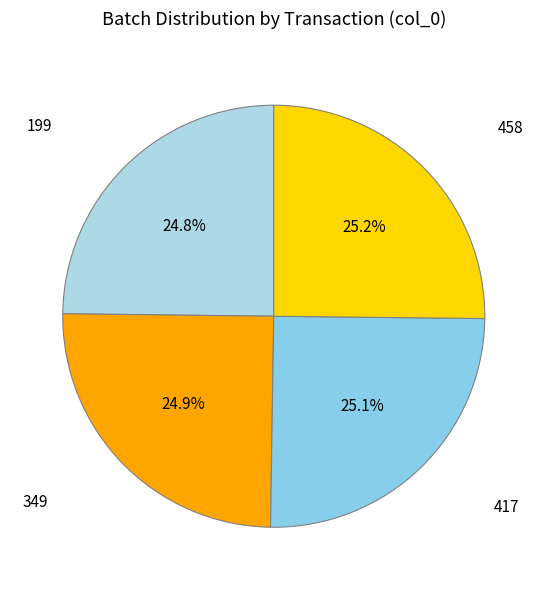

True or false: 458 accounts for 25% of the total.

True